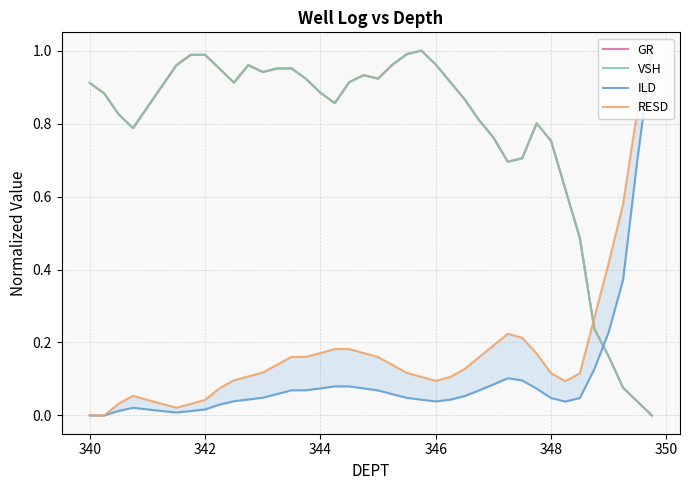

How many positive values does the GR series have?

39